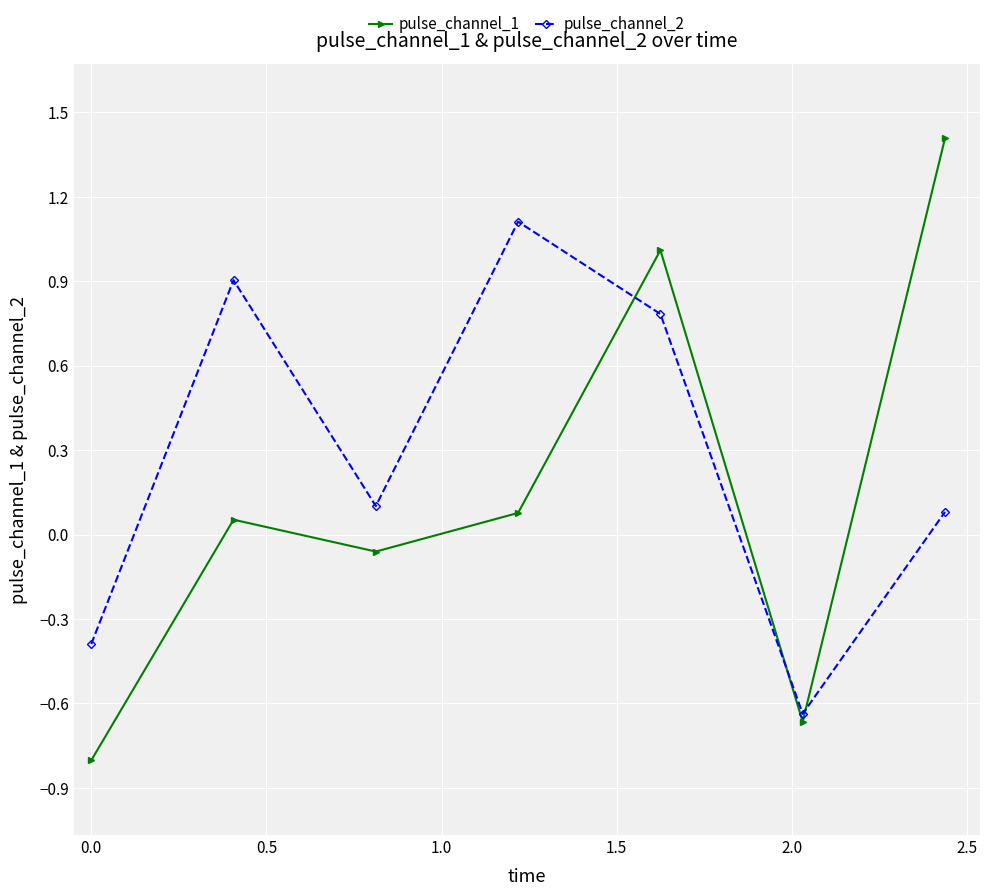

Does the chart have visible grid lines?

Yes